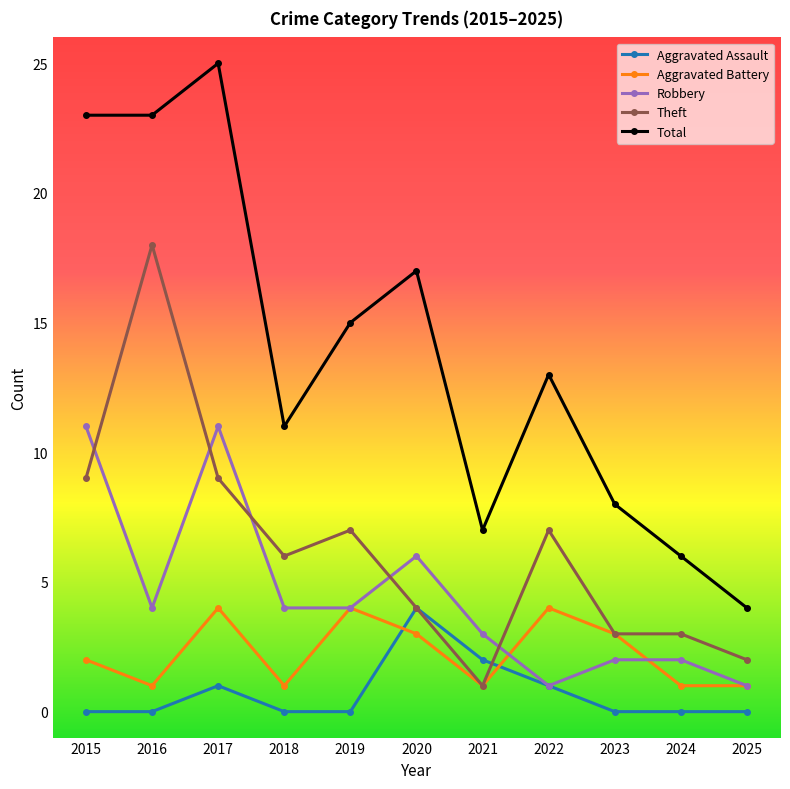

What is the difference between the highest and lowest values at 2015?

23